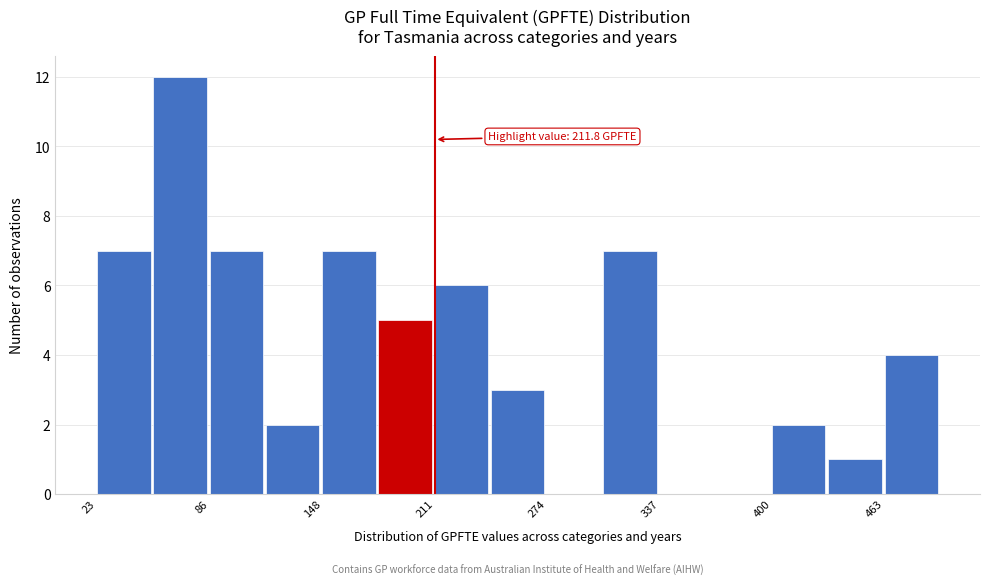

Around what value on the x-axis is the tallest bar? Give the approximate position of its centre, as read against the axis.

70